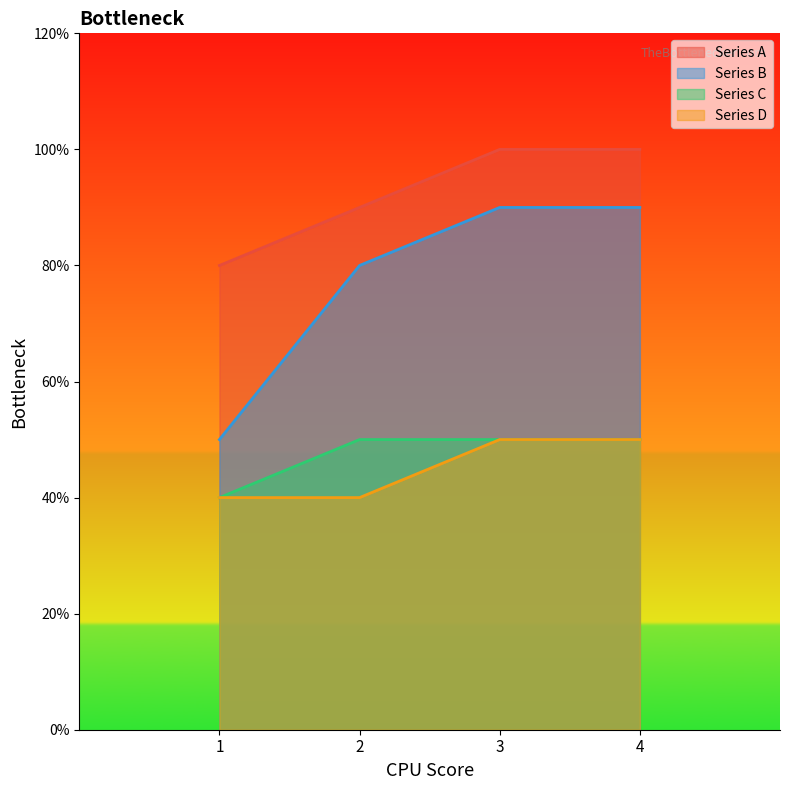

True or false: Series D and Series C intersect in this chart.

False